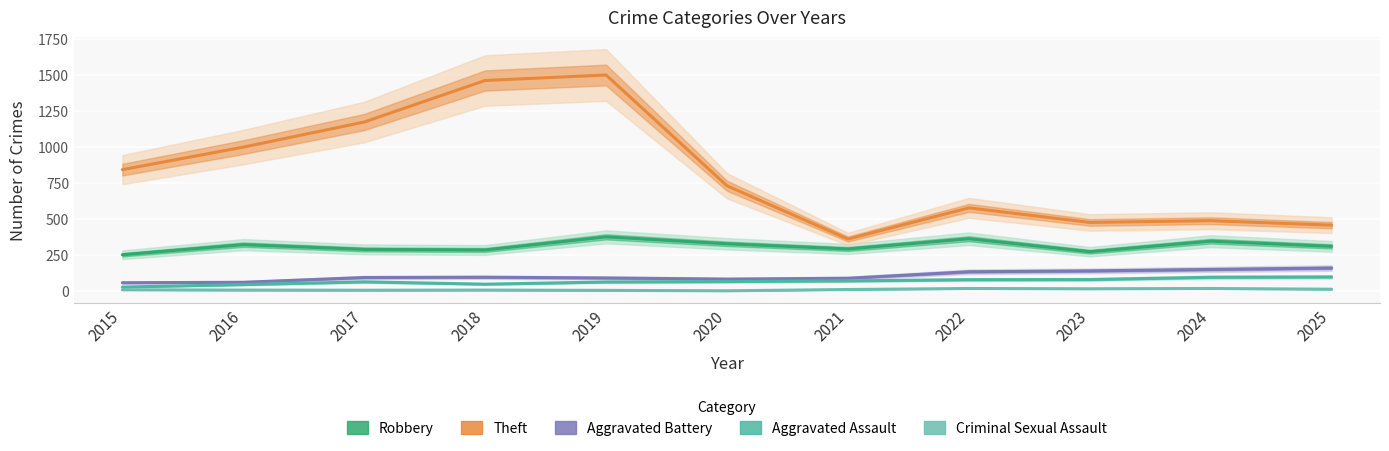

What is the difference between the highest and lowest values at 2025?

444